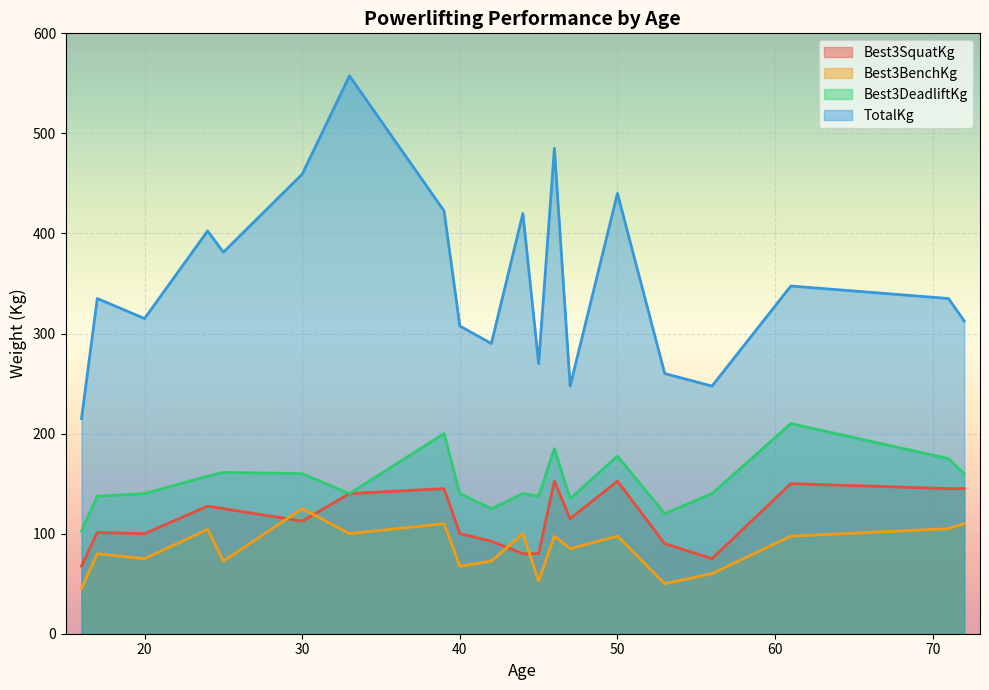

Count the number of data series in this chart.

4